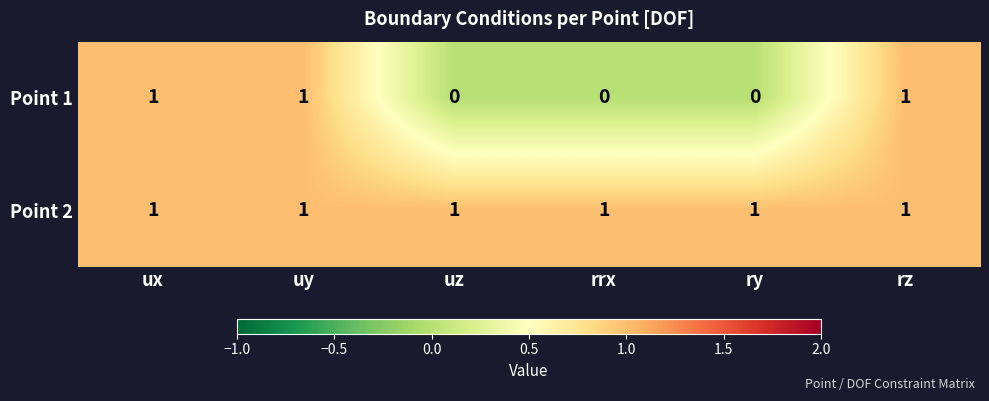

What is the sum of all Point 2 values?

6